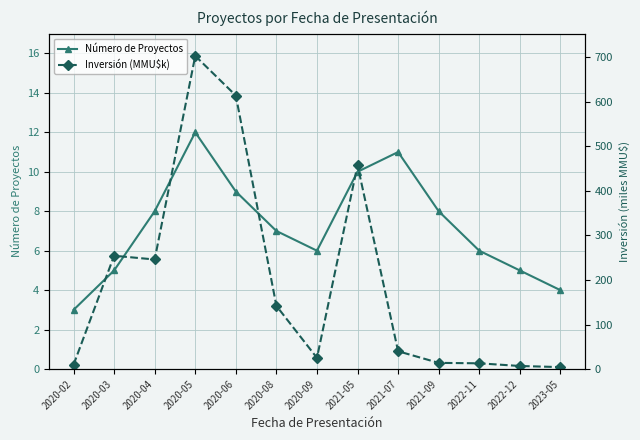

Count the number of categories in the chart.

13